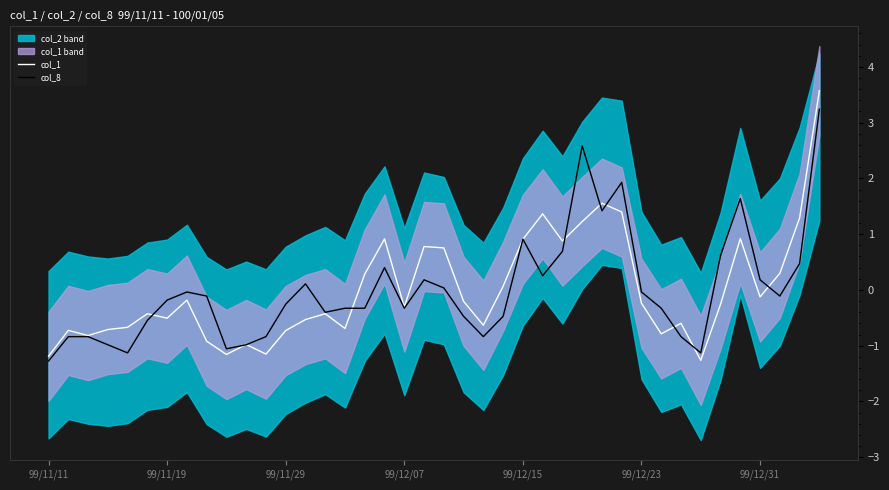

What is the difference between the maximum and minimum values in the col_8 series?

4.5